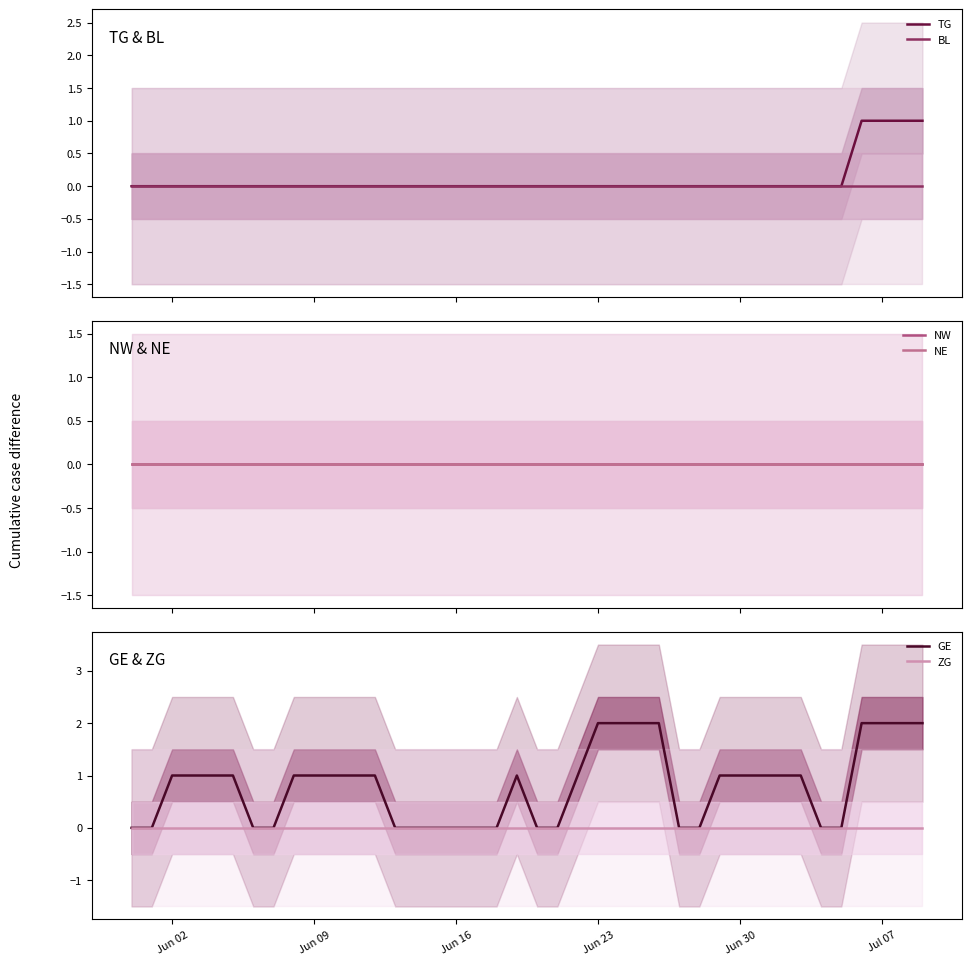

Does the chart have visible grid lines?

No